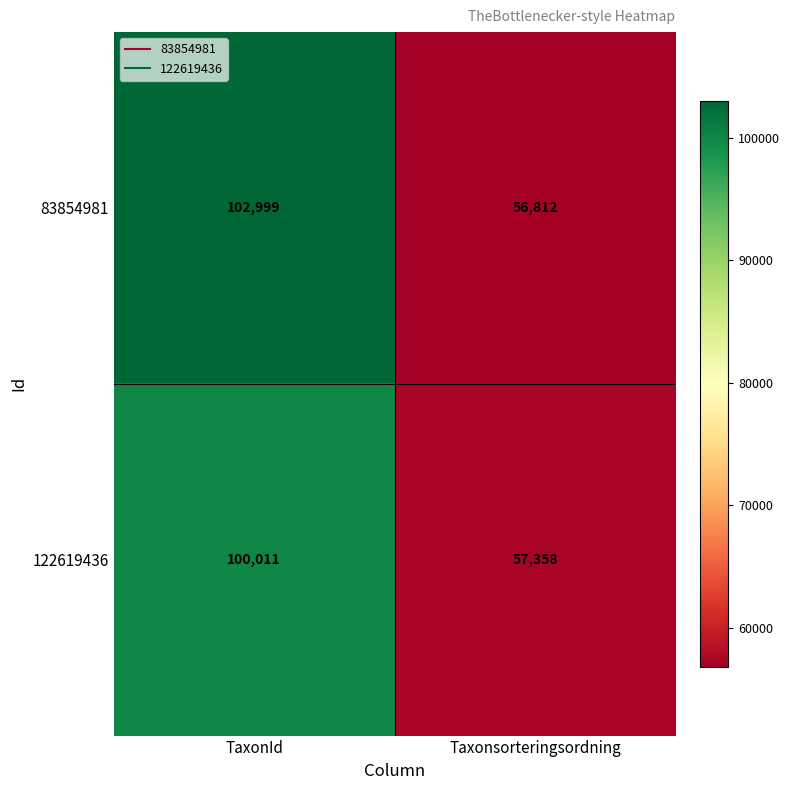

Reading left to right, extract all data points from this chart.

83854981: 102999	56812
122619436: 100011	57358